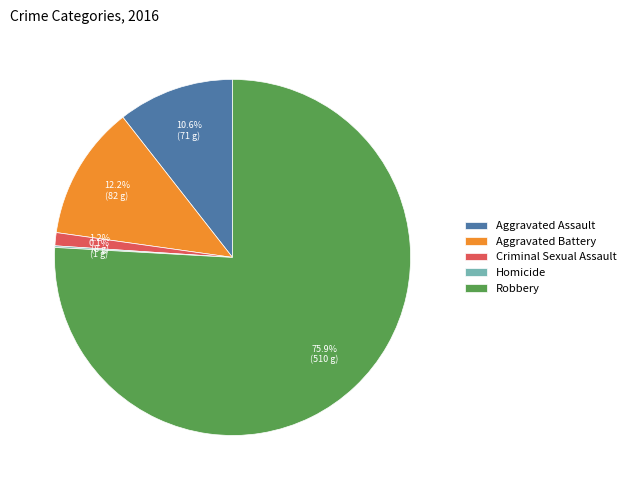

Which category accounts for the majority?

Robbery